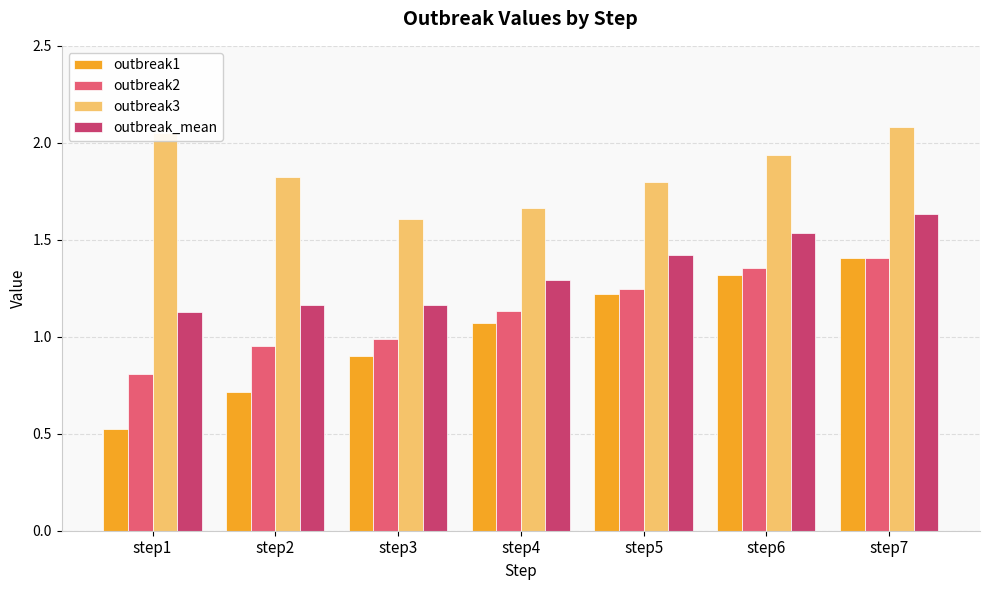

Which category has the lowest value across all series?

step1